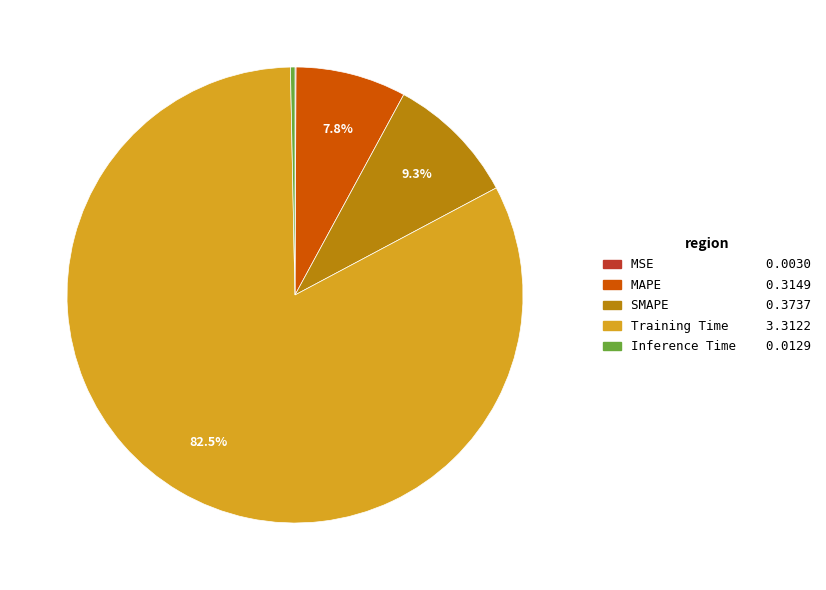

What is the largest slice in the pie chart?

Training Time